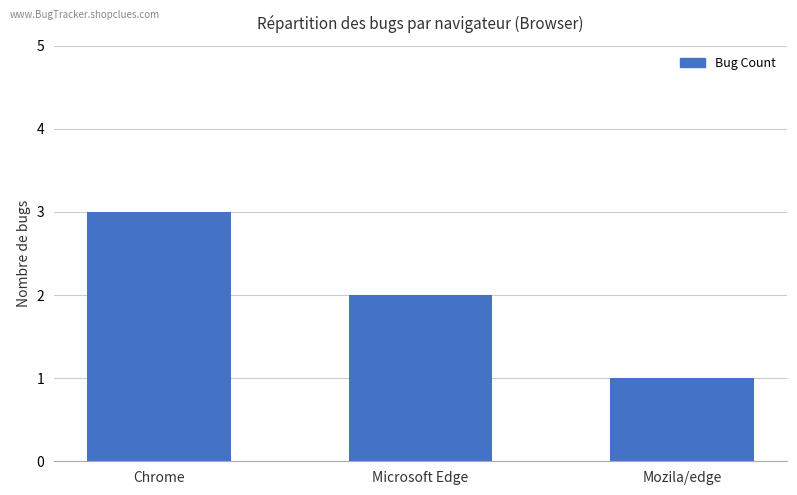

Which label corresponds to the smallest value in the chart?

Mozila/edge